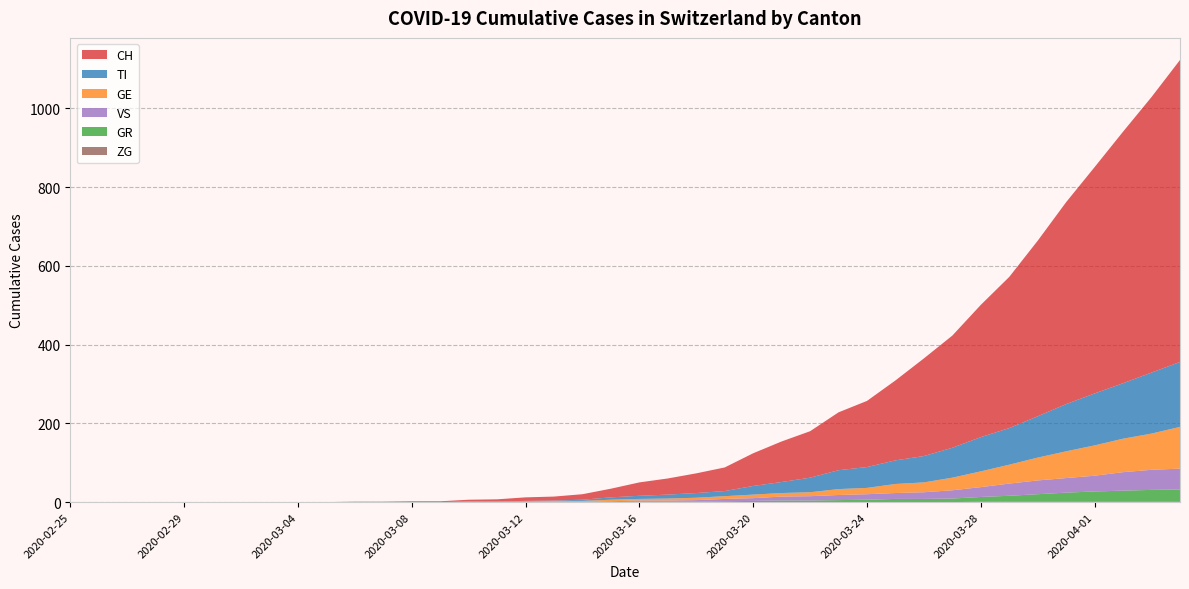

Reading left to right, extract all data points from this chart.

CH: 0	0	0	0	0	0	0	0	0	0	1	1	2	2	4	5	9	10	14	22	34	41	50	60	83	103	118	147	168	203	248	285	336	384	446	513	575	639	700	767
GE: 0	0	0	0	0	0	0	0	0	0	0	0	0	0	1	1	2	2	2	4	4	5	6	7	9	9	10	15	16	23	25	32	40	48	58	68	77	85	92	106
GR: 0	0	0	0	0	0	0	0	0	0	0	0	0	0	0	0	0	0	0	0	1	1	1	2	3	4	4	5	6	8	8	9	12	15	19	23	26	28	30	30
VS: 0	0	0	0	0	0	0	0	0	0	0	0	0	0	0	0	0	1	1	2	3	3	4	6	7	10	11	13	14	15	17	21	25	31	35	37	40	47	51	53
TI: 0	0	0	0	0	0	0	0	0	0	0	0	0	0	1	1	1	1	3	6	8	10	12	13	22	28	37	48	53	60	67	76	87	93	105	120	132	141	155	165
ZG: 0	0	0	0	0	0	0	0	0	0	0	0	0	0	0	0	0	0	0	0	0	0	0	0	0	0	0	0	0	0	0	0	1	1	1	1	1	1	1	2